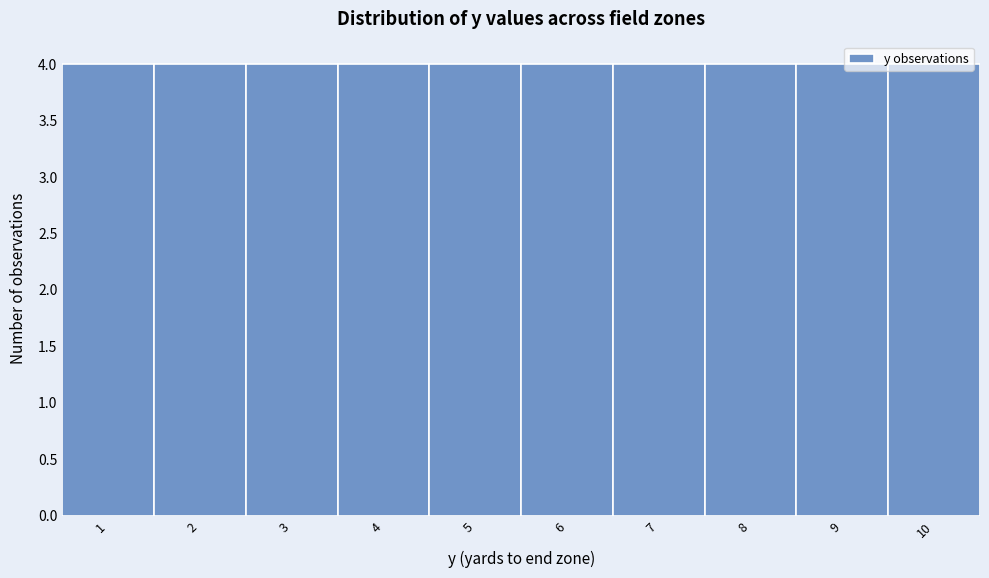

Reading left to right, transcribe this chart: for each bar, give the range it covers on the x-axis and its height. The values are not printed on the chart, so give them approximately, as read against the axis.

0.5 to 1.5: 4
1.5 to 2.5: 4
2.5 to 3.5: 4
3.5 to 4.5: 4
4.5 to 5.5: 4
5.5 to 6.5: 4
6.5 to 7.5: 4
7.5 to 8.5: 4
8.5 to 9.5: 4
9.5 to 10.5: 4